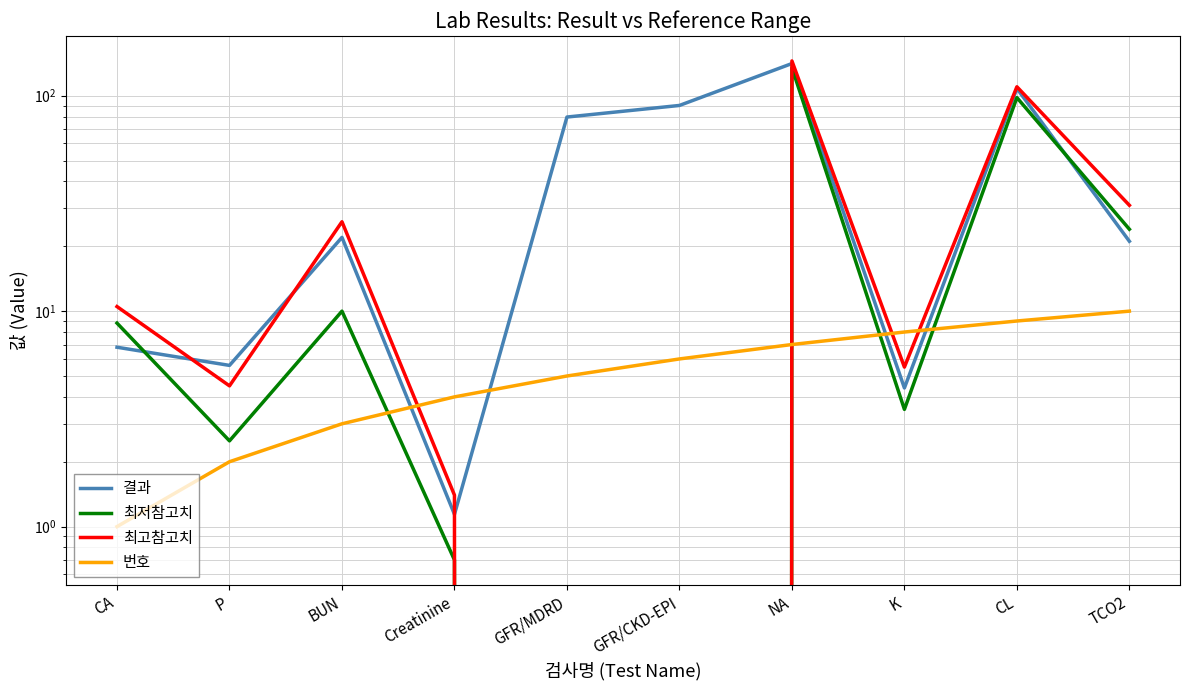

How many values in the 결과 series exceed 22?

4